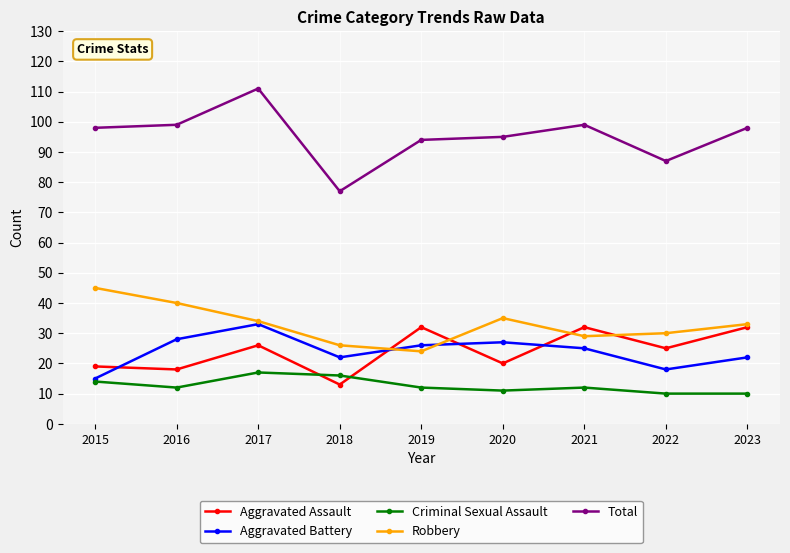

What is the value of the Criminal Sexual Assault point at the 7th from the left?

12